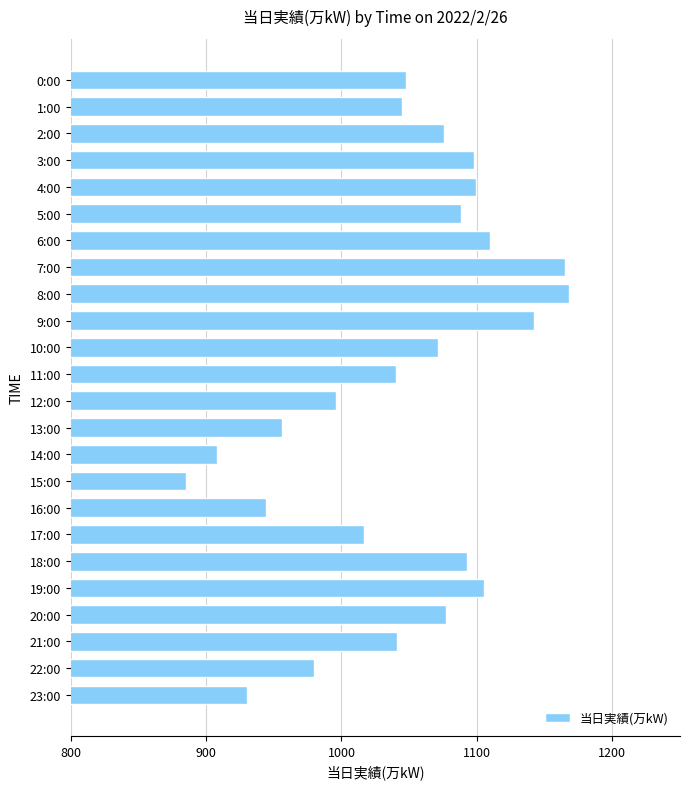

How many bars are there in total?

24